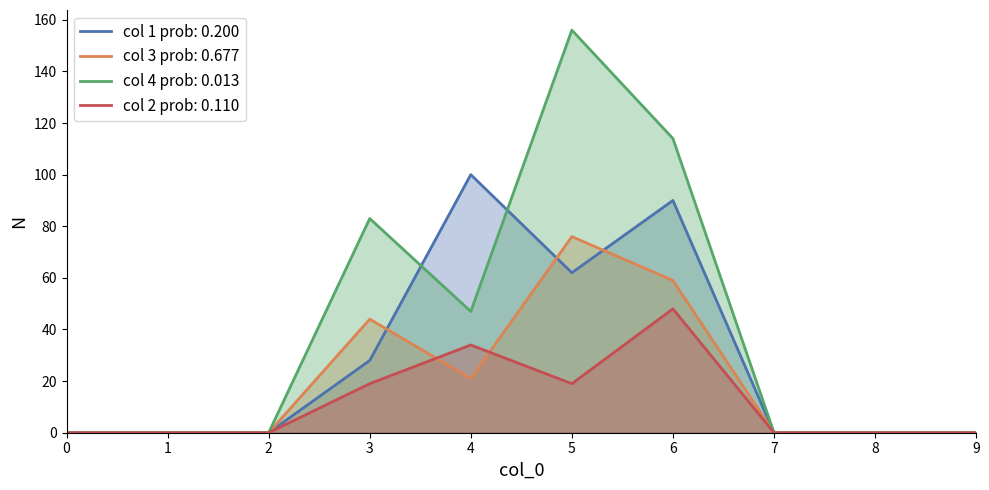

True or false: 1 and 2 intersect in this chart.

False